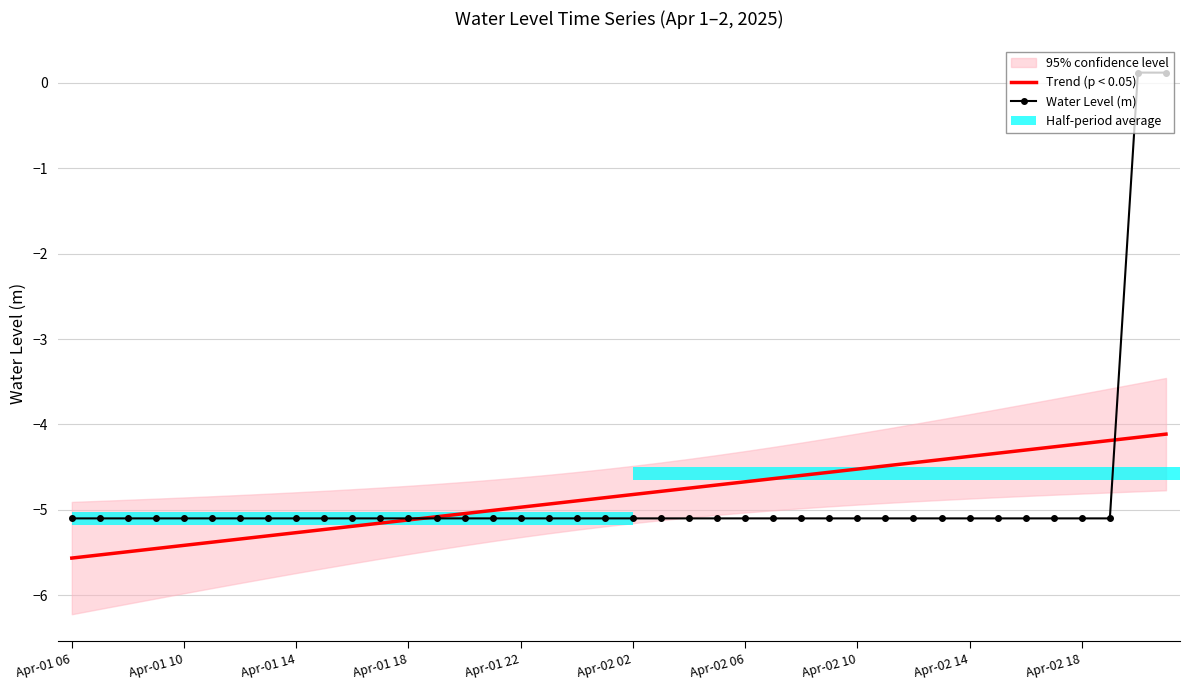

At which category is the sum across all series the highest?

39